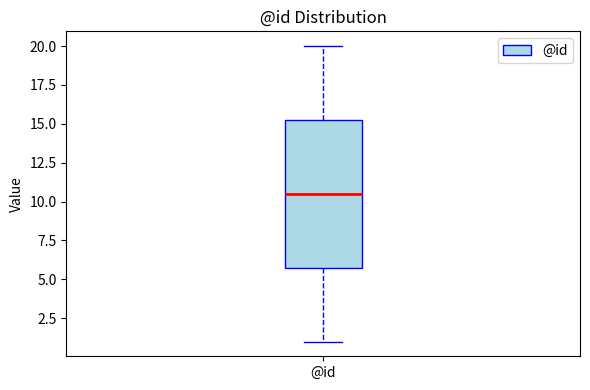

Where is the upper edge of the box for @id on the y-axis? The values are not printed on the chart, so give them approximately, as read against the axis.

15.5